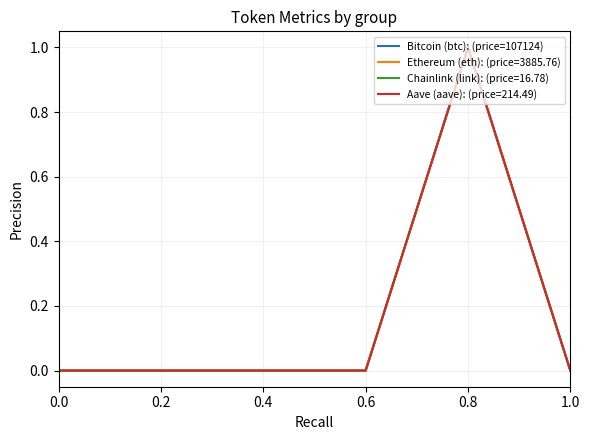

At which category does the chart reach its peak across all series?

0.8